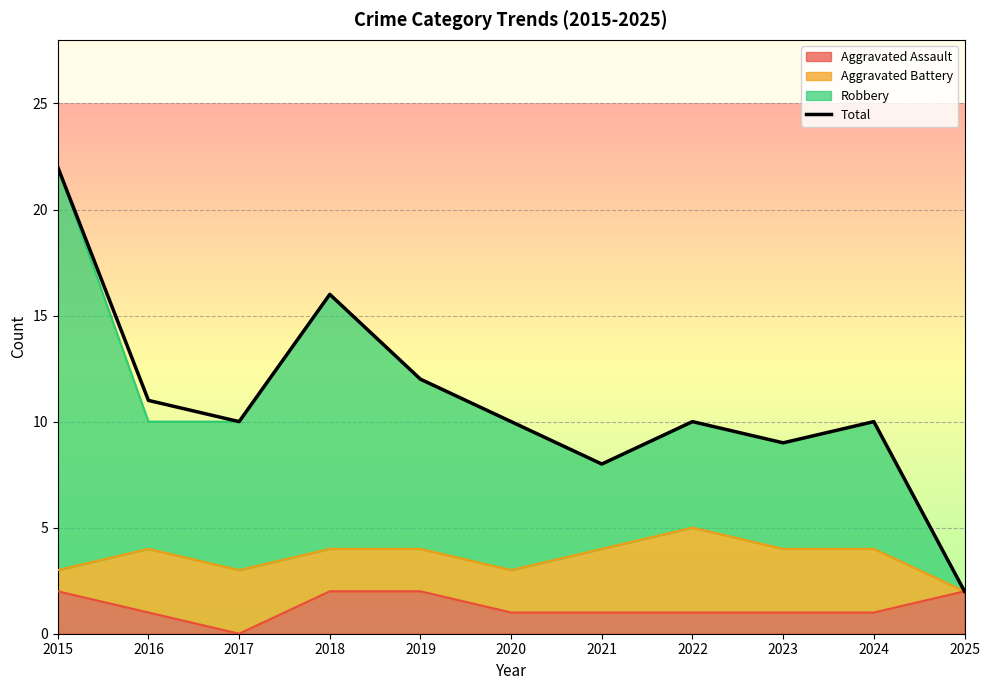

How many lines are shown in the chart?

1